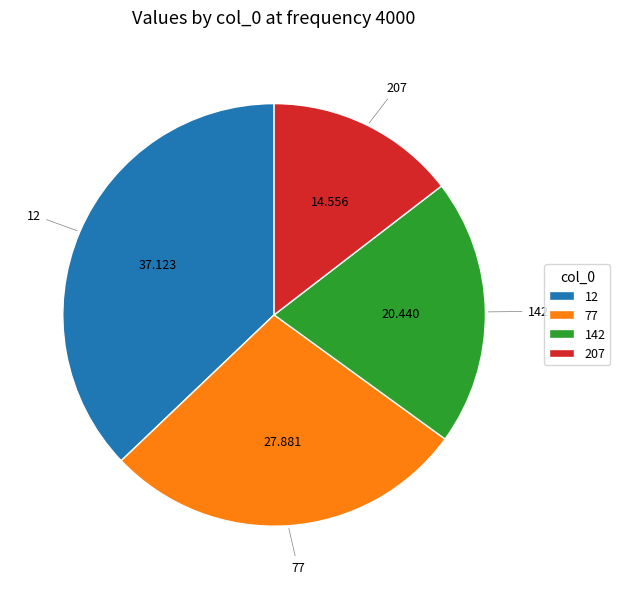

Is there a majority slice in this chart?

No